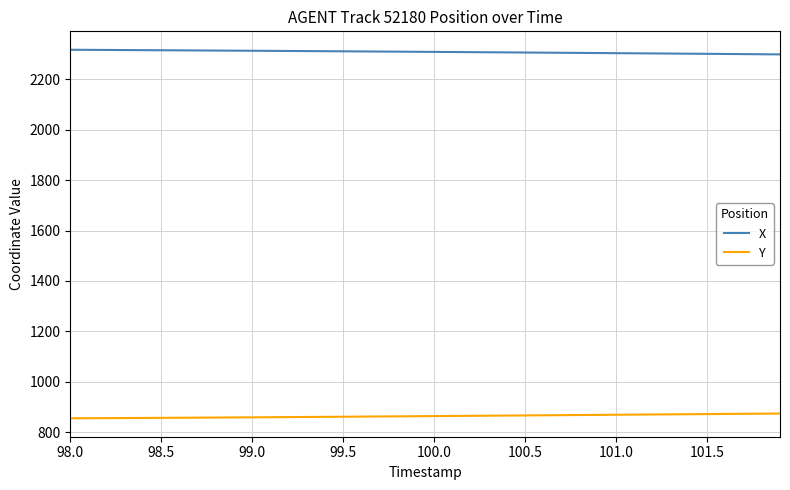

What is the lowest value of the Y series?

854.5